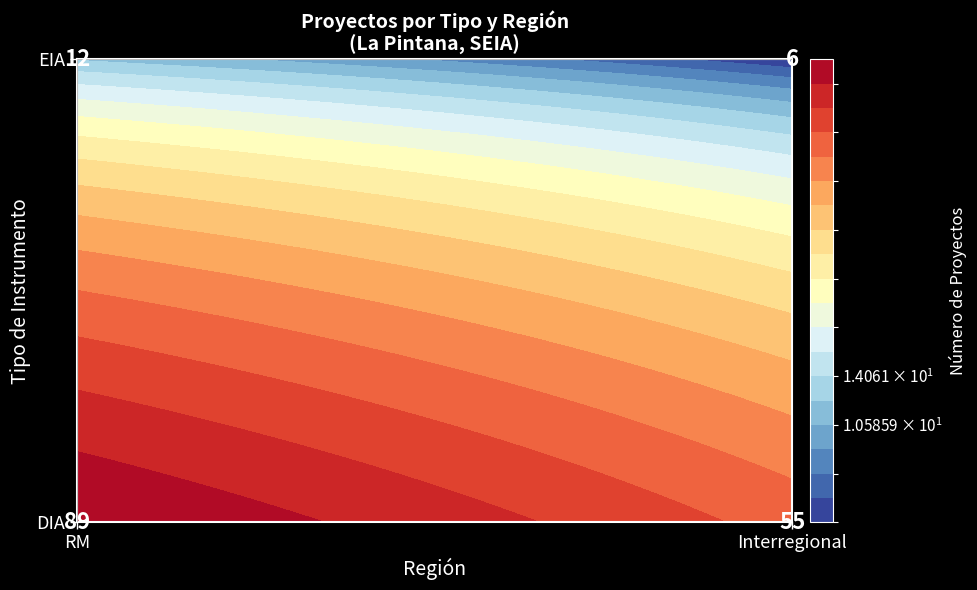

What is the average value?

40